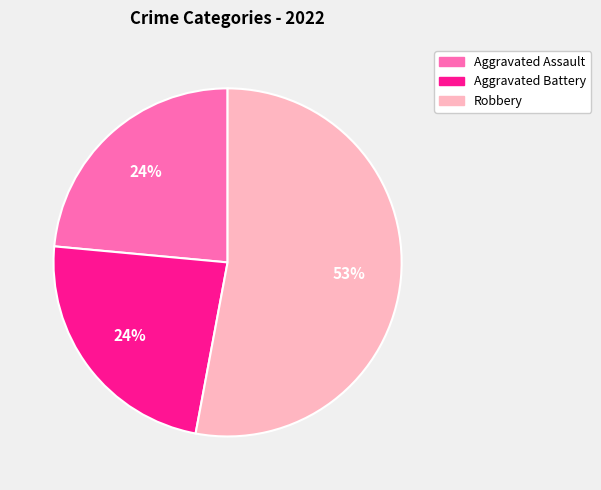

To the nearest percent, what is the average slice percentage?

33%